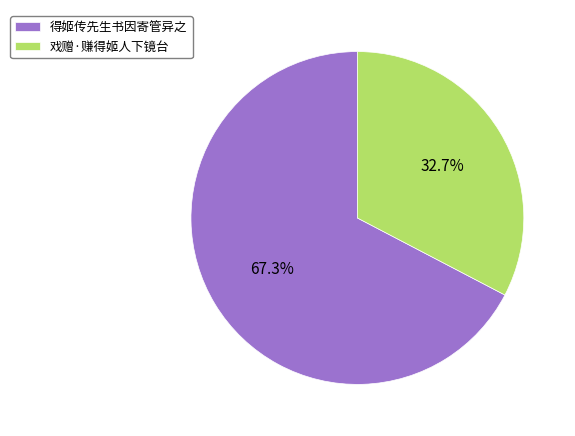

Rank the categories by value from lowest to highest.

戏赠·赚得姬人下镜台, 得姬传先生书因寄管异之